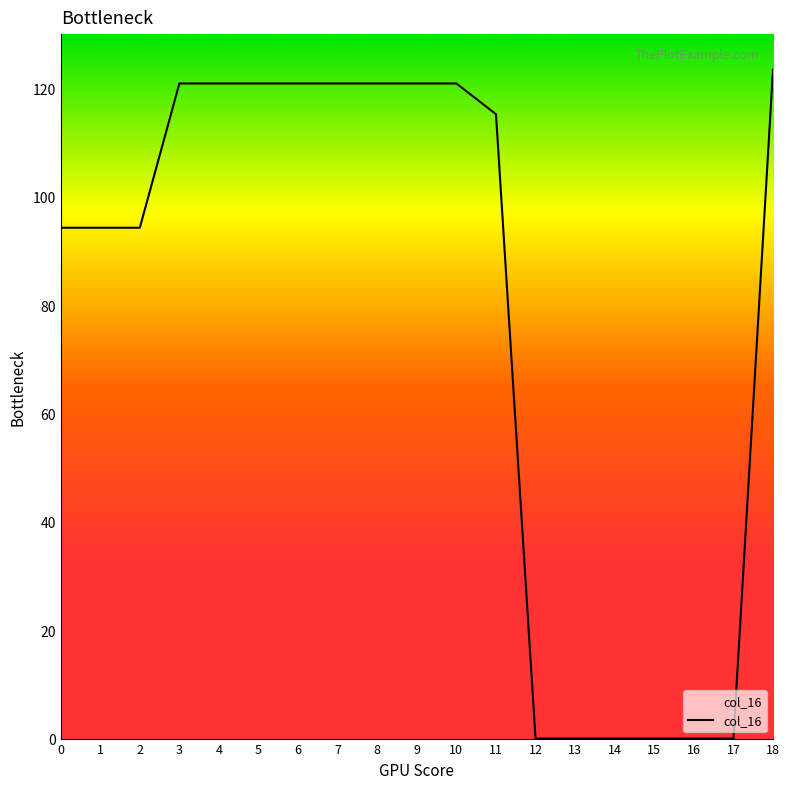

Which has a higher value, 0 or 3?

3